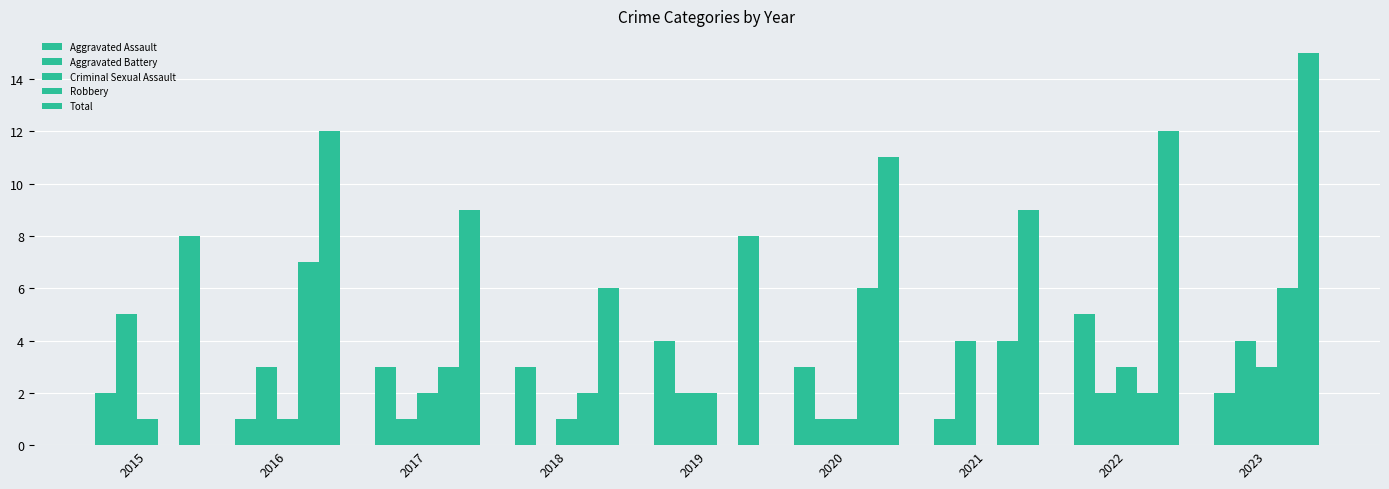

Is the value of Robbery at 2023 greater than the value of Criminal Sexual Assault at 2017?

Yes